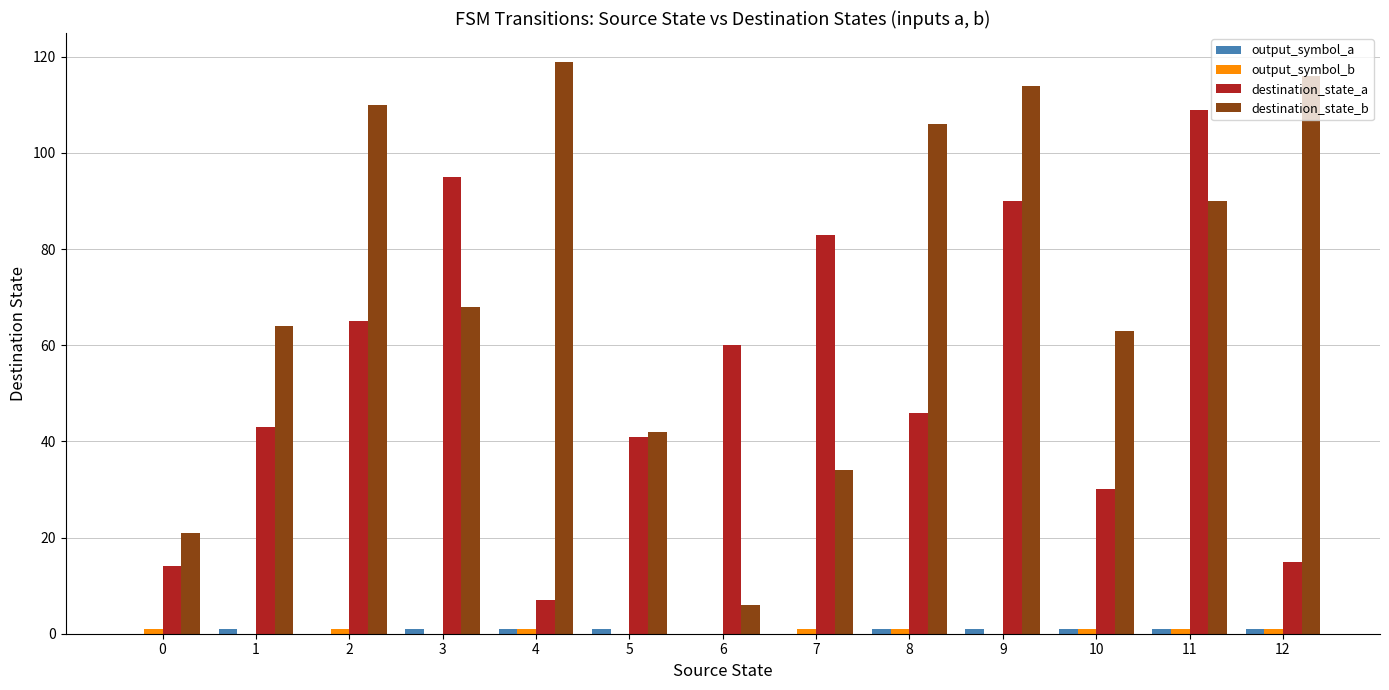

What is the sum of all destination_state_a values?

698